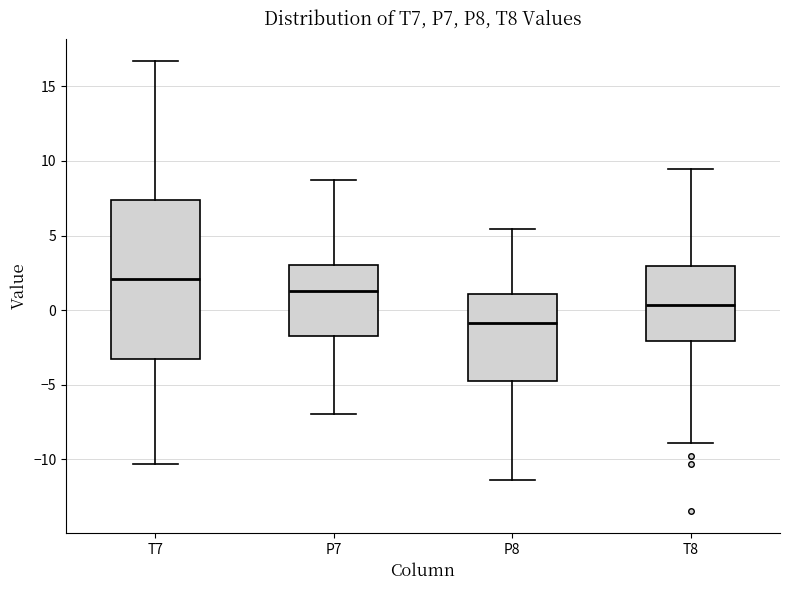

Which box's median line is the highest?

T7